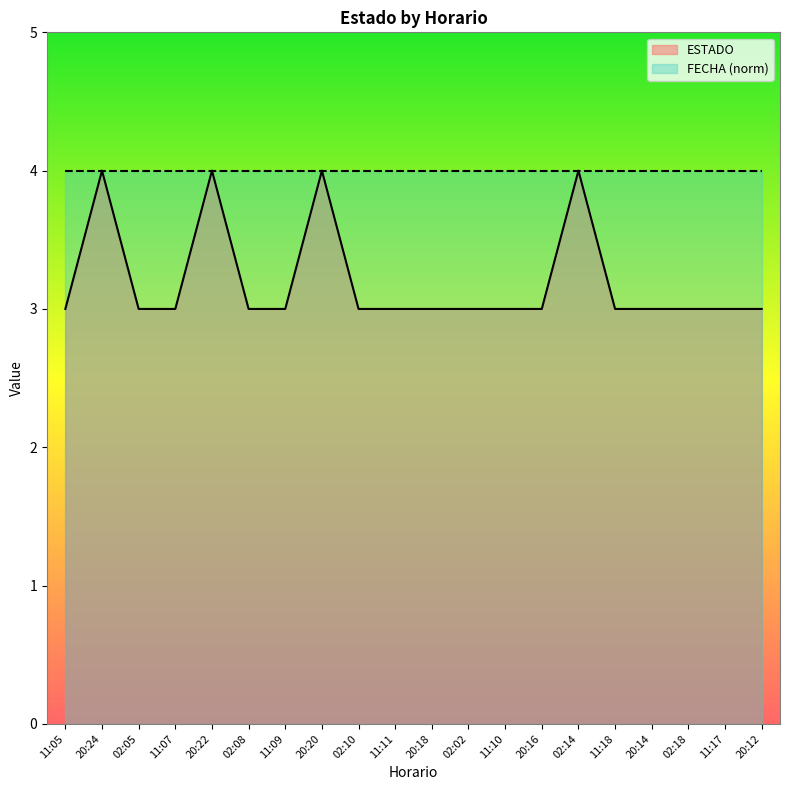

What is the sum of all values?

64